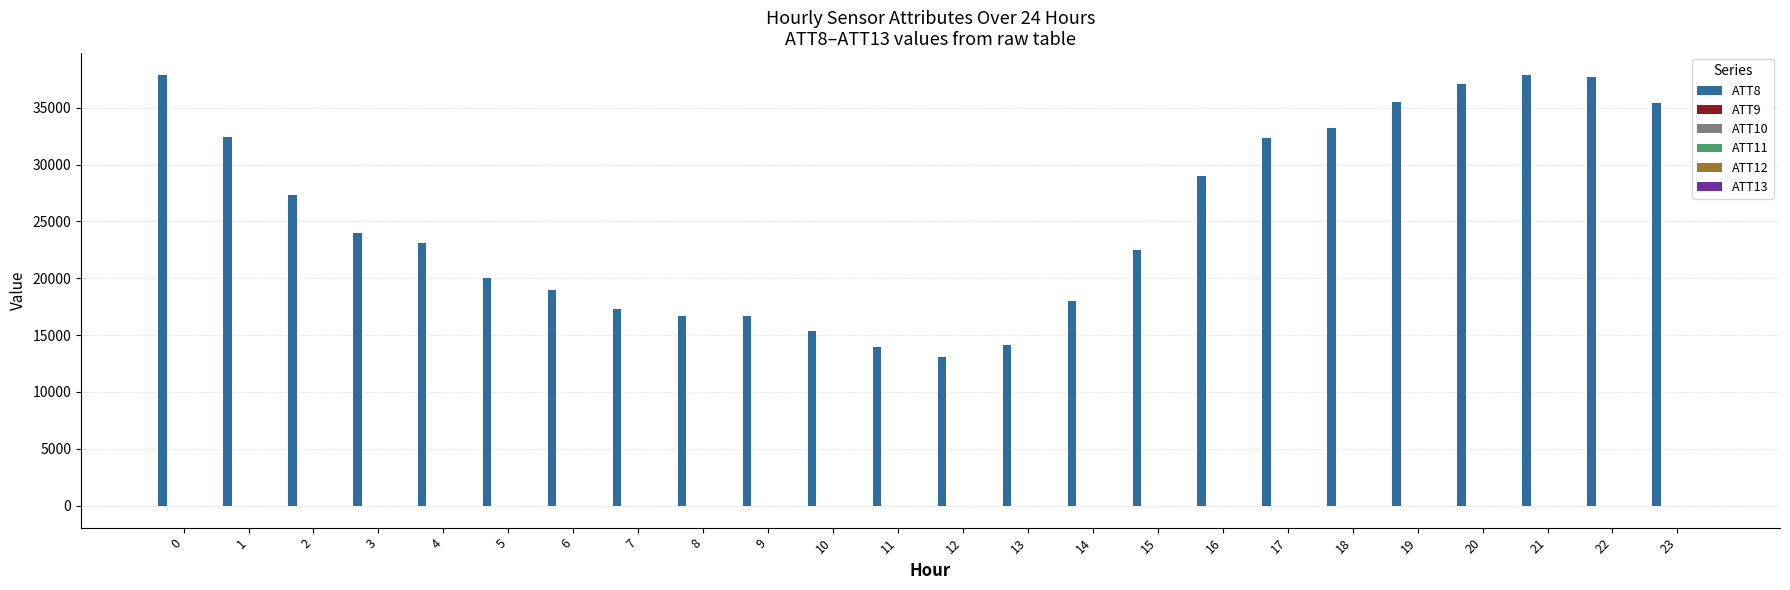

List the labels in order of ATT13 value, largest first.

20, 21, 19, 18, 22, 17, 23, 13, 12, 10, 16, 11, 14, 9, 7, 8, 15, 6, 5, 4, 3, 0, 2, 1